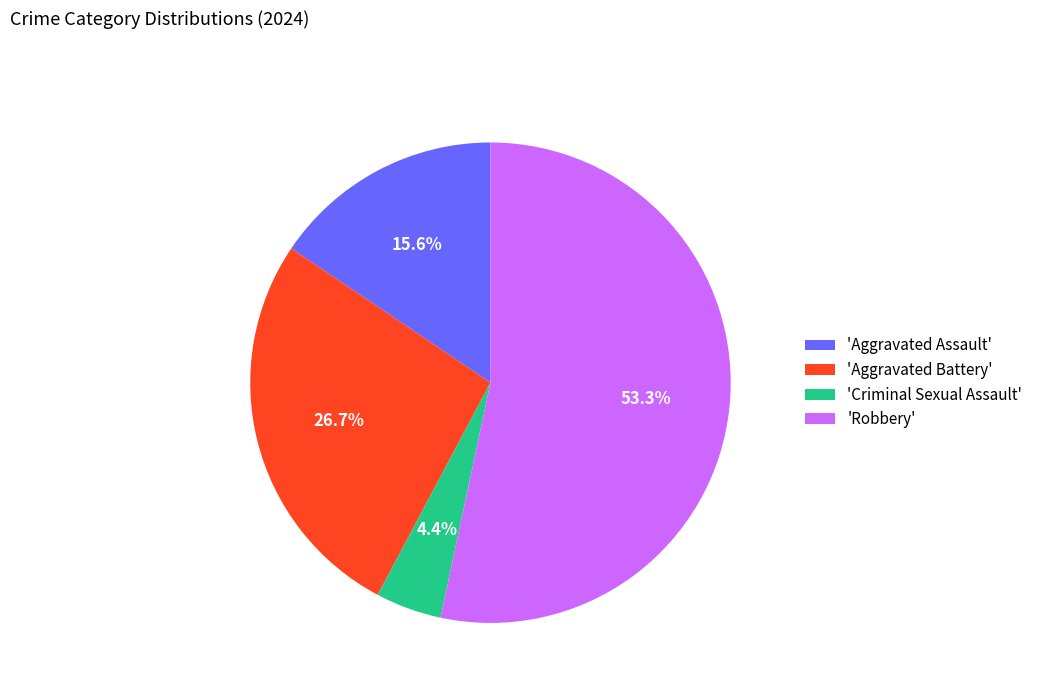

What percentage is NOT represented by 'Aggravated Battery'?

73.3%